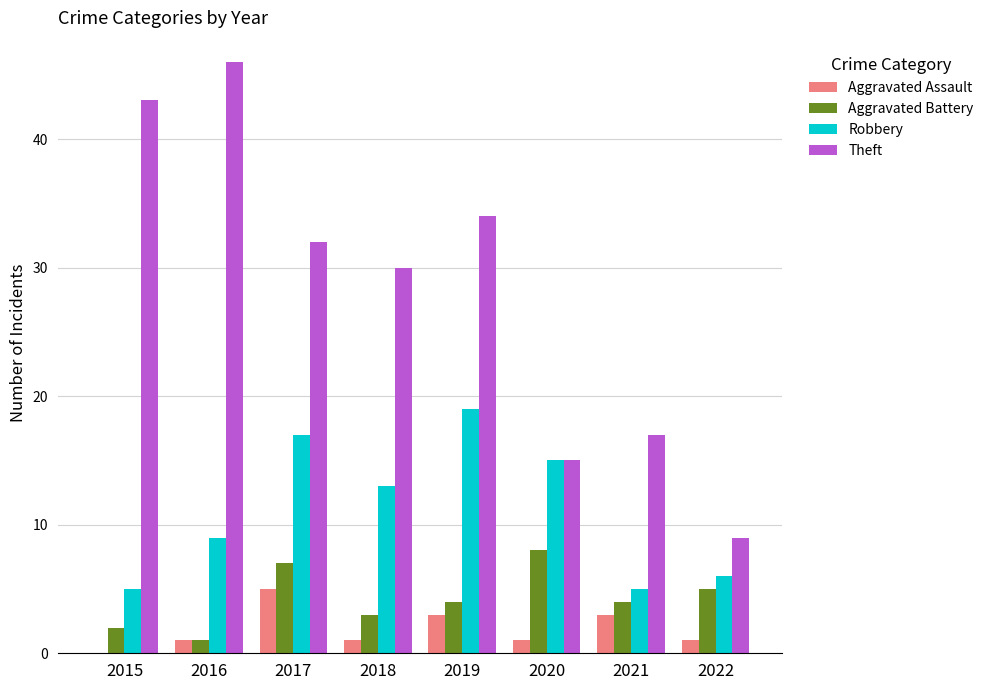

Count the number of categories in the chart.

8